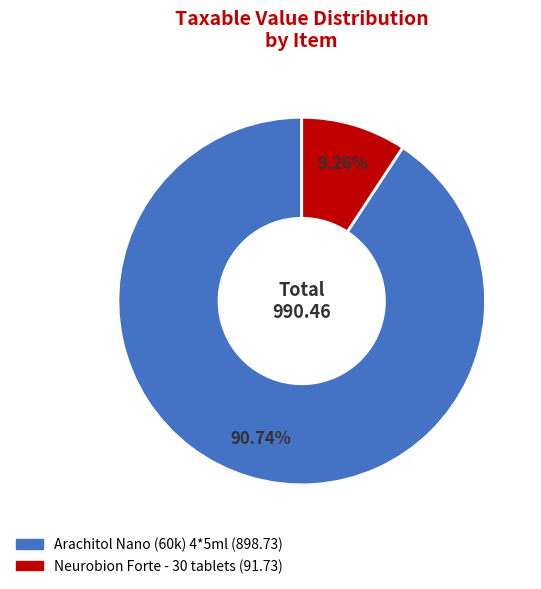

Which category has the smallest portion of the pie?

Neurobion Forte - 30 tablets